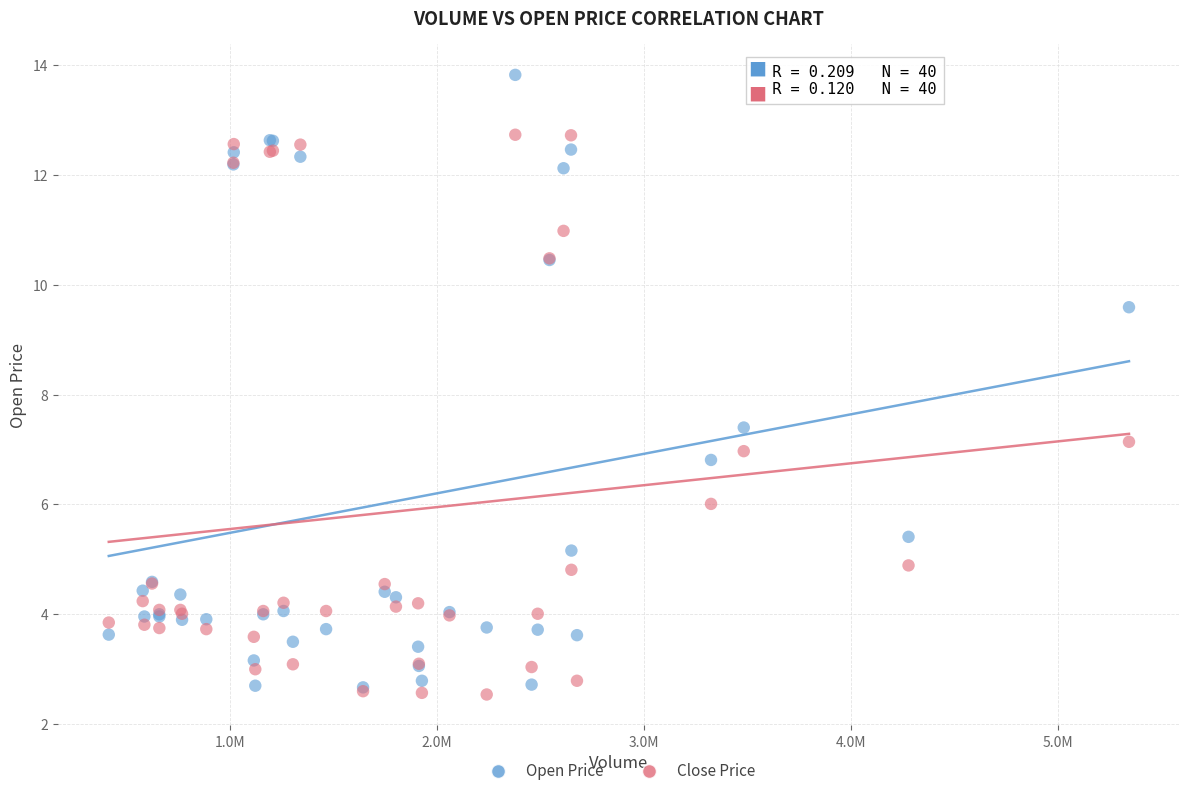

Across all series, what Y value is closest to 8?

7.4